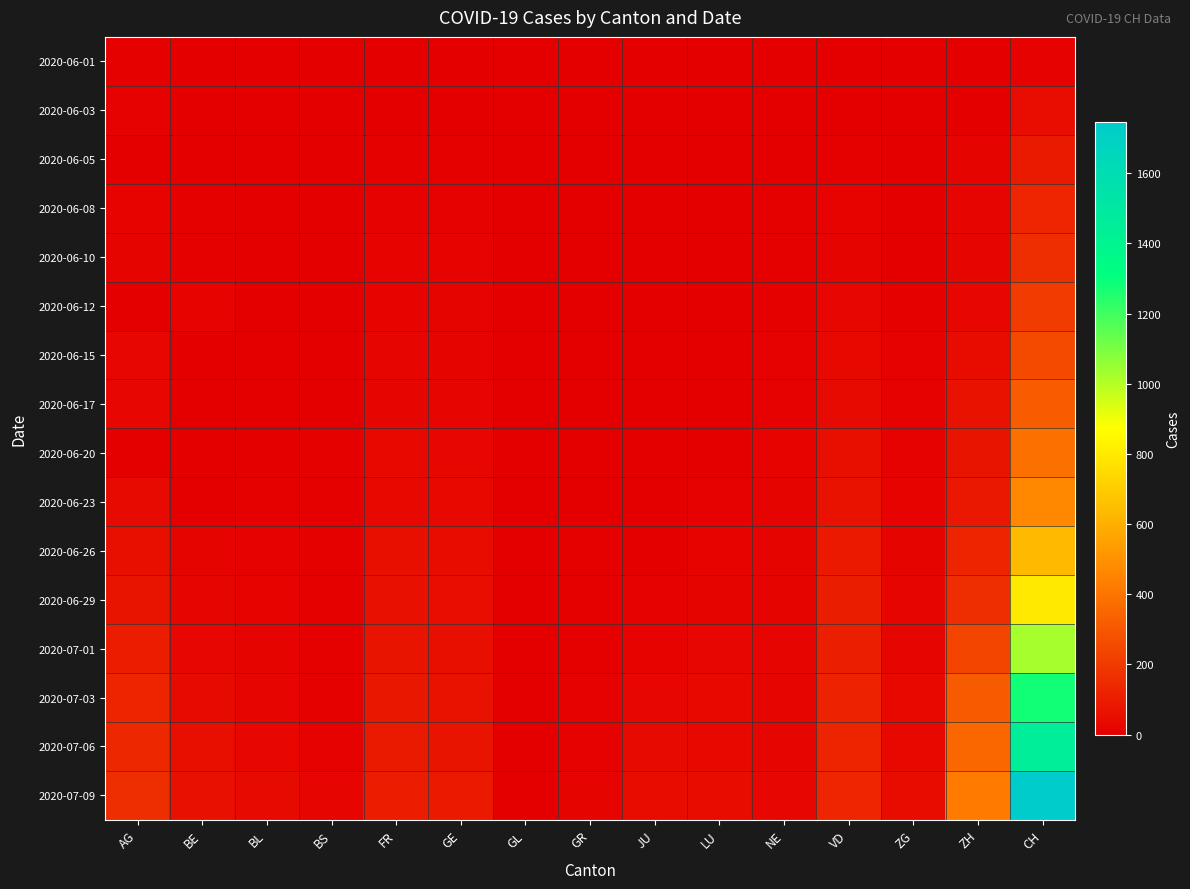

Reading right to left, list all the values displayed in this chart.

2020-06-01: CH=12	ZH=0	ZG=0	VD=1	NE=0	LU=0	JU=0	GR=1	GL=0	GE=0	FR=1	BS=0	BL=0	BE=0	AG=9
2020-06-03: CH=50	ZH=5	ZG=0	VD=2	NE=4	LU=0	JU=0	GR=1	GL=0	GE=6	FR=3	BS=1	BL=2	BE=2	AG=12
2020-06-05: CH=95	ZH=19	ZG=0	VD=7	NE=6	LU=0	JU=0	GR=1	GL=0	GE=8	FR=7	BS=4	BL=3	BE=6	AG=0
2020-06-08: CH=132	ZH=23	ZG=1	VD=15	NE=9	LU=1	JU=0	GR=1	GL=0	GE=12	FR=13	BS=4	BL=3	BE=8	AG=17
2020-06-10: CH=160	ZH=26	ZG=5	VD=20	NE=9	LU=1	JU=0	GR=2	GL=0	GE=14	FR=15	BS=5	BL=4	BE=9	AG=19
2020-06-12: CH=205	ZH=30	ZG=9	VD=28	NE=10	LU=0	JU=0	GR=2	GL=0	GE=18	FR=16	BS=5	BL=4	BE=17	AG=0
2020-06-15: CH=257	ZH=45	ZG=11	VD=32	NE=11	LU=0	JU=1	GR=2	GL=0	GE=20	FR=22	BS=5	BL=4	BE=0	AG=28
2020-06-17: CH=320	ZH=62	ZG=13	VD=39	NE=13	LU=5	JU=1	GR=2	GL=0	GE=21	FR=24	BS=6	BL=5	BE=0	AG=30
2020-06-20: CH=387	ZH=75	ZG=13	VD=52	NE=16	LU=6	JU=1	GR=2	GL=0	GE=29	FR=32	BS=7	BL=6	BE=0	AG=0
2020-06-23: CH=468	ZH=87	ZG=14	VD=65	NE=18	LU=11	JU=3	GR=3	GL=0	GE=34	FR=36	BS=7	BL=7	BE=0	AG=40
2020-06-26: CH=641	ZH=129	ZG=19	VD=92	NE=19	LU=14	JU=6	GR=8	GL=1	GE=43	FR=52	BS=7	BL=12	BE=18	AG=53
2020-06-29: CH=799	ZH=161	ZG=21	VD=105	NE=20	LU=19	JU=11	GR=8	GL=1	GE=50	FR=61	BS=7	BL=17	BE=25	AG=73
2020-07-01: CH=1024	ZH=237	ZG=25	VD=112	NE=22	LU=28	JU=17	GR=9	GL=1	GE=55	FR=72	BS=7	BL=18	BE=29	AG=102
2020-07-03: CH=1279	ZH=316	ZG=31	VD=120	NE=25	LU=32	JU=30	GR=11	GL=1	GE=62	FR=84	BS=10	BL=23	BE=39	AG=128
2020-07-06: CH=1459	ZH=356	ZG=36	VD=127	NE=26	LU=36	JU=39	GR=13	GL=1	GE=74	FR=94	BS=12	BL=29	BE=52	AG=137
2020-07-09: CH=1746	ZH=424	ZG=41	VD=132	NE=28	LU=43	JU=47	GR=18	GL=3	GE=90	FR=100	BS=21	BL=38	BE=59	AG=160